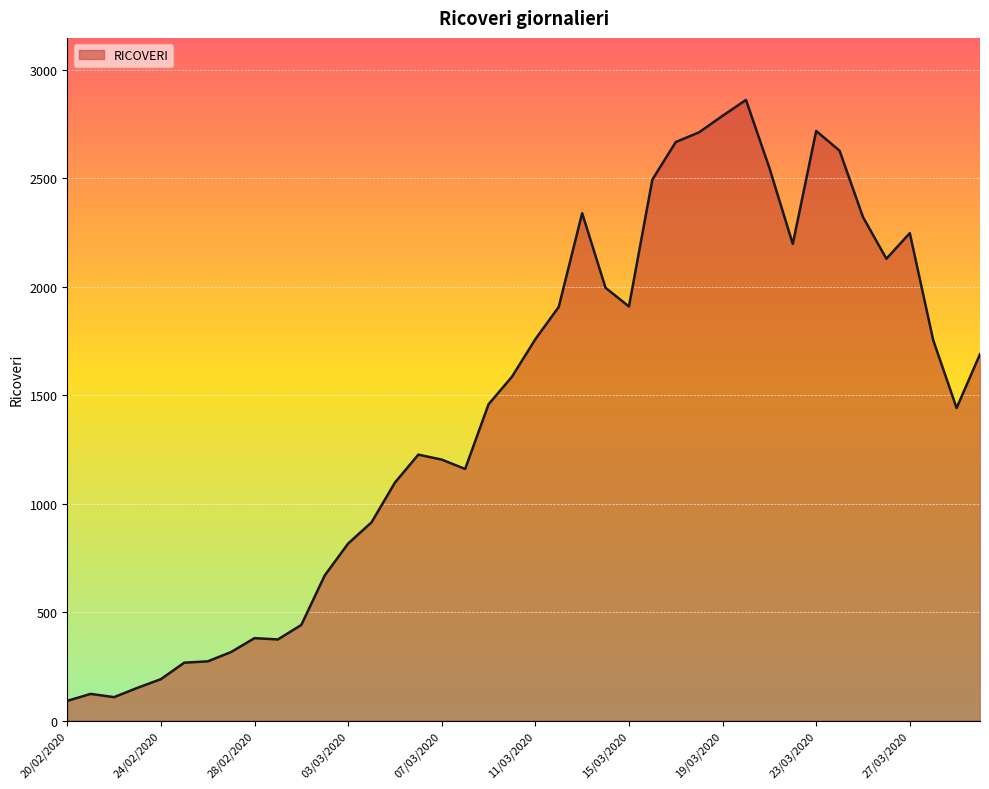

What is the greatest value displayed?

2861